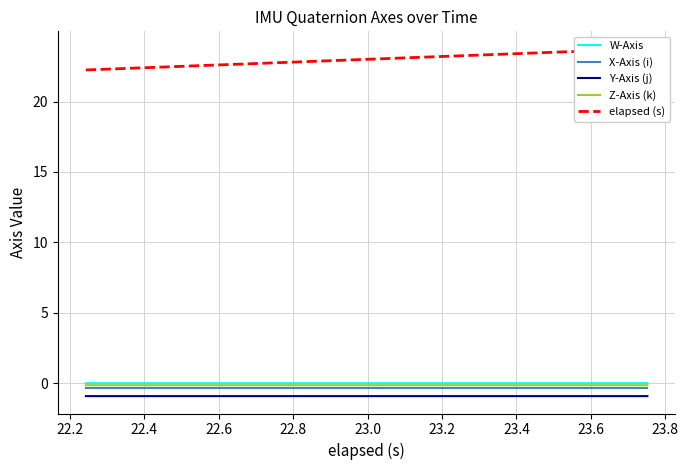

True or false: X-Axis (i) and Y-Axis (j) cross at least once.

False